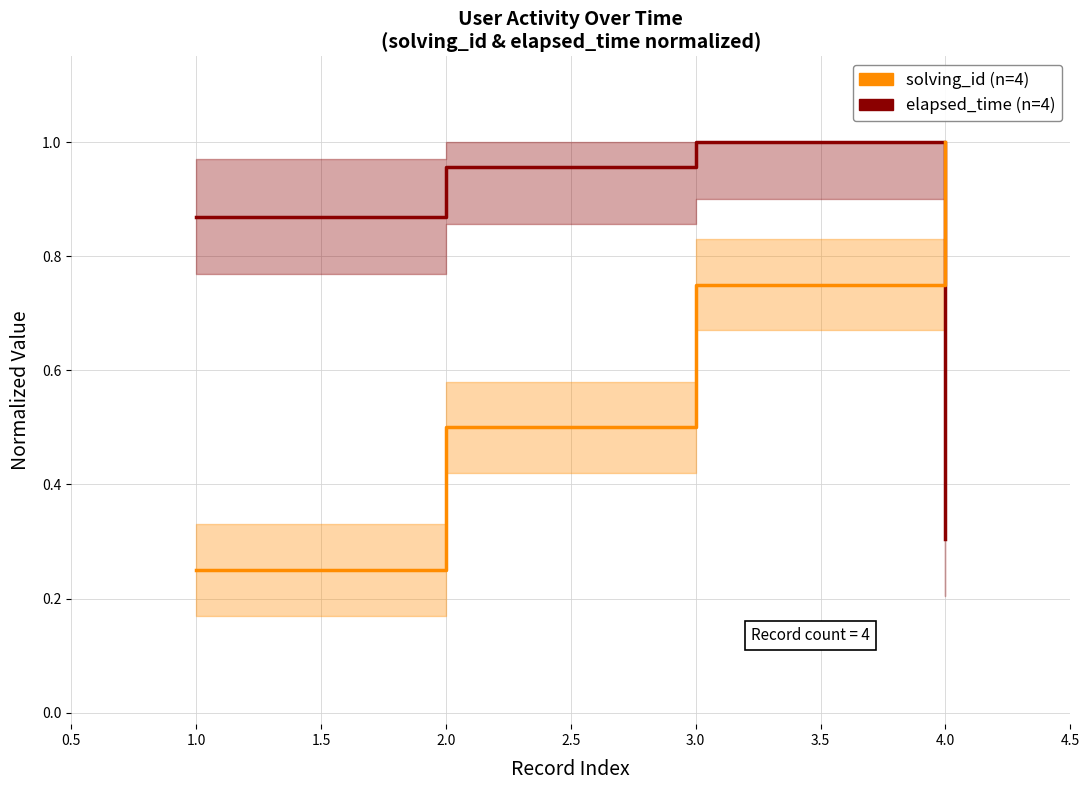

True or false: elapsed_time has more than 0 points higher than both neighbors.

True